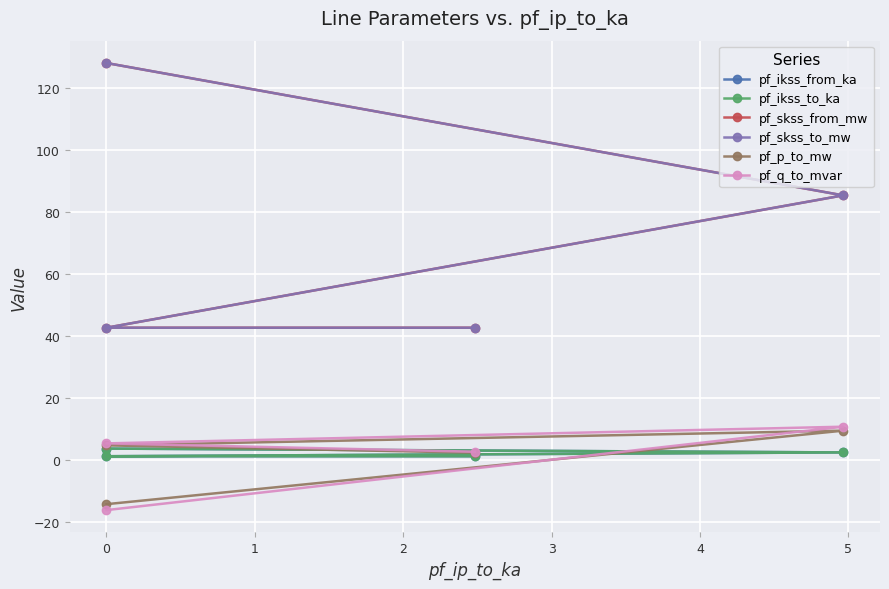

What is the average value of the pf_ikss_to_ka series?

2.2